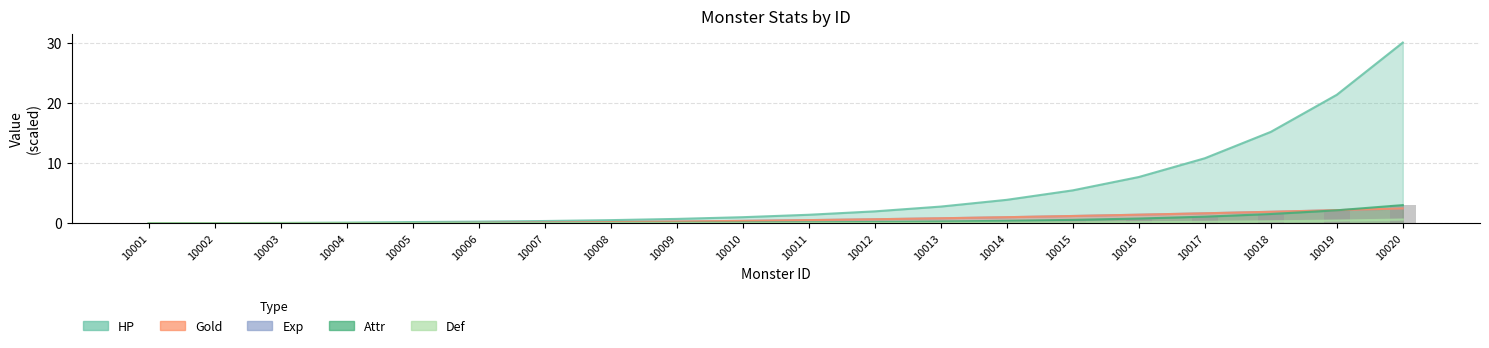

Which label corresponds to the largest value in the chart?

10020